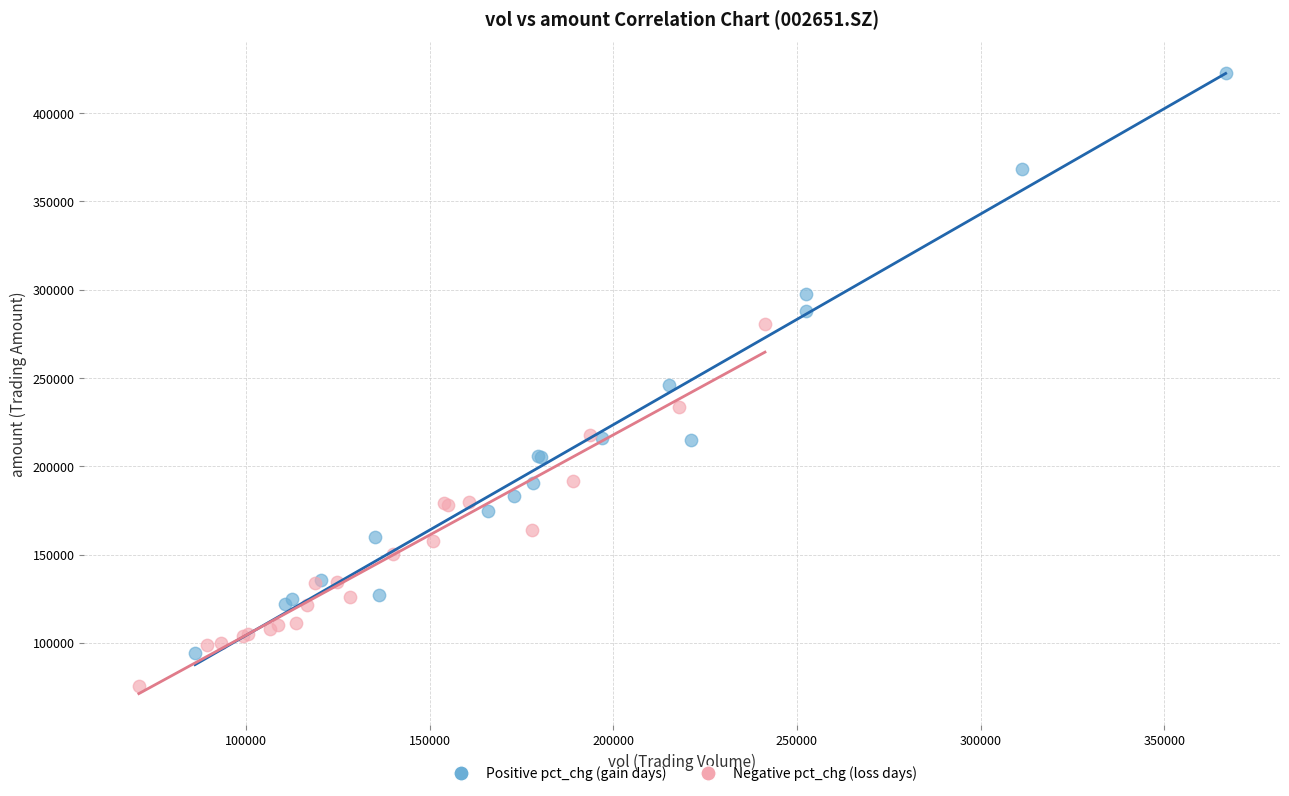

Which series has the largest Y range (max minus min)?

Positive pct_chg (gain days)